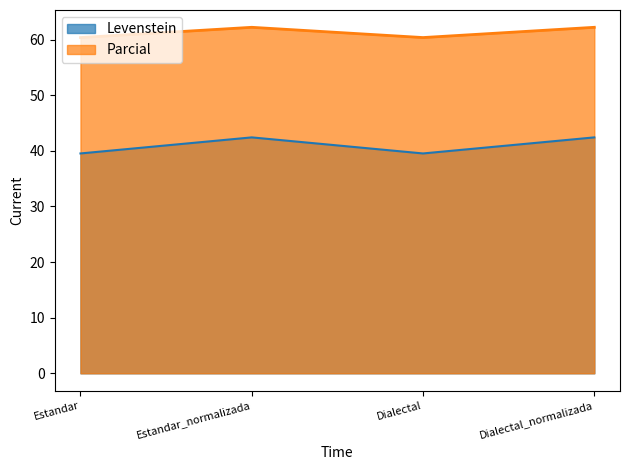

What is the label of the 3rd point from the left?

Dialectal